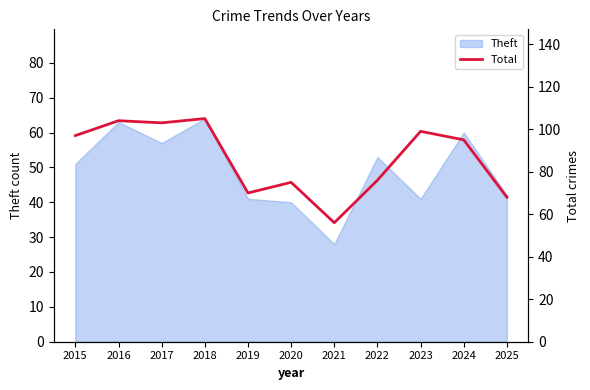

Which category has the highest value across all series?

2018